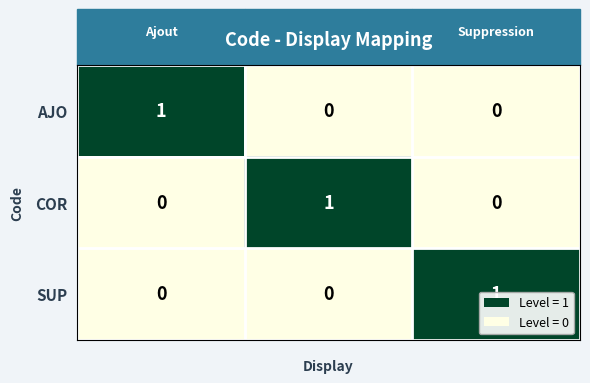

At how many categories does at least one series exceed 0?

3